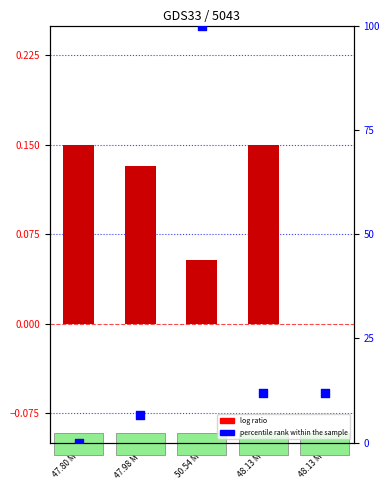

At how many categories does at least one series exceed 61?

1